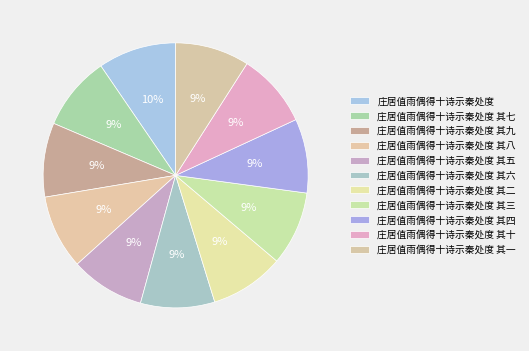

Which slice is the largest?

庄居值雨偶得十诗示秦处度